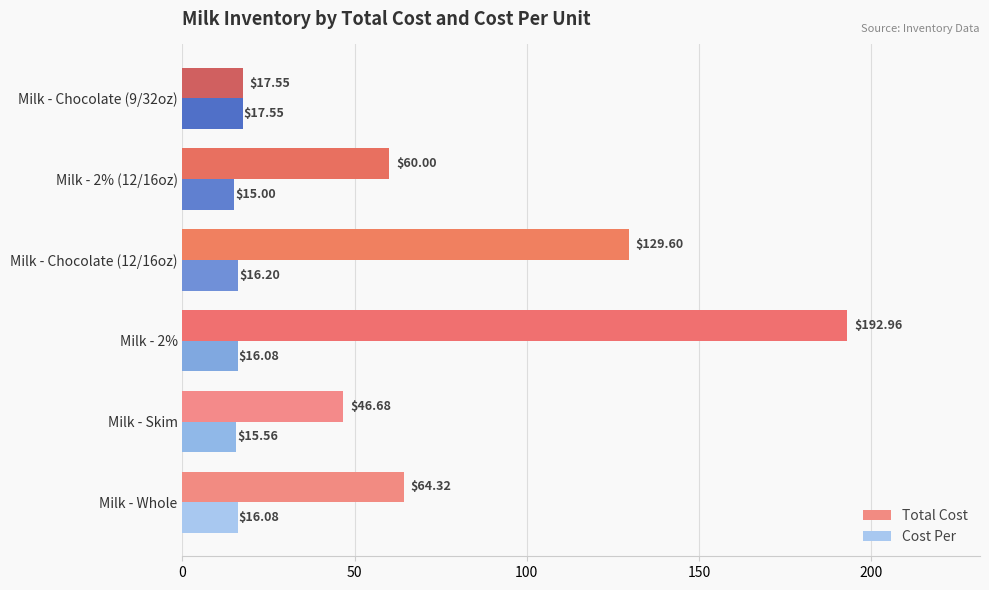

Which category has the lowest value across all series?

Milk - 2% (12/16oz)